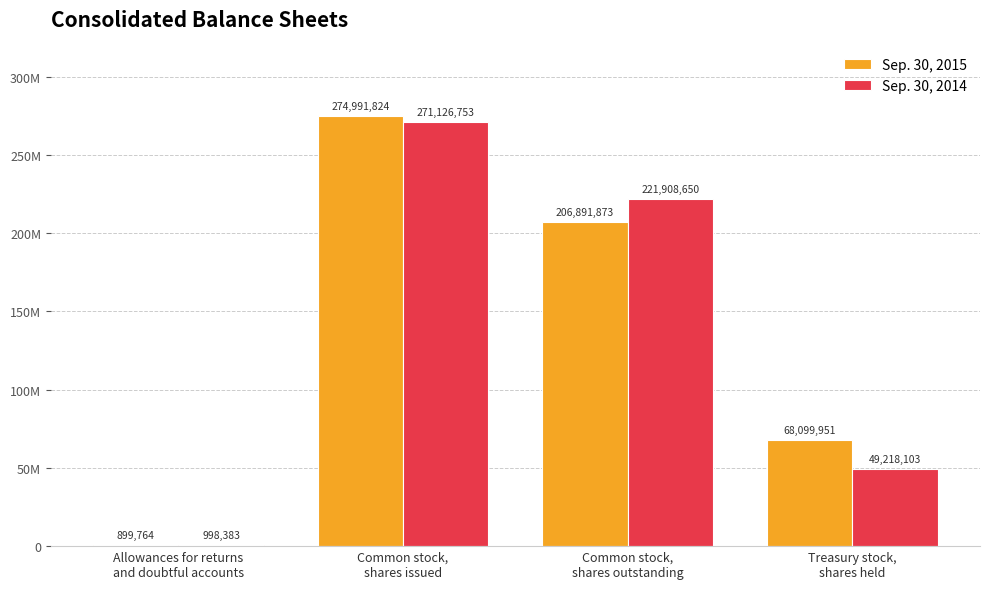

Reading left to right, list all the values displayed in this chart.

Sep. 30, 2015: 899764	274991824	206891873	68099951
Sep. 30, 2014: 998383	271126753	221908650	49218103